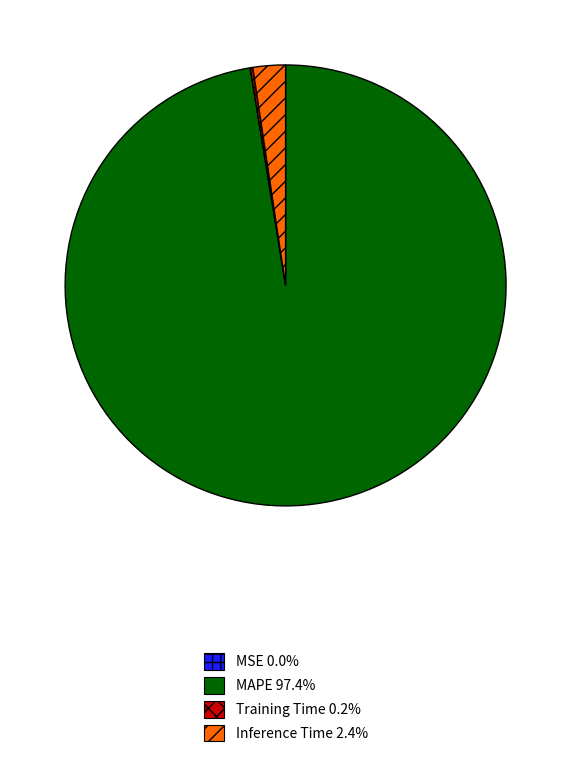

Does MAPE 97.4% represent more than half of the total?

Yes